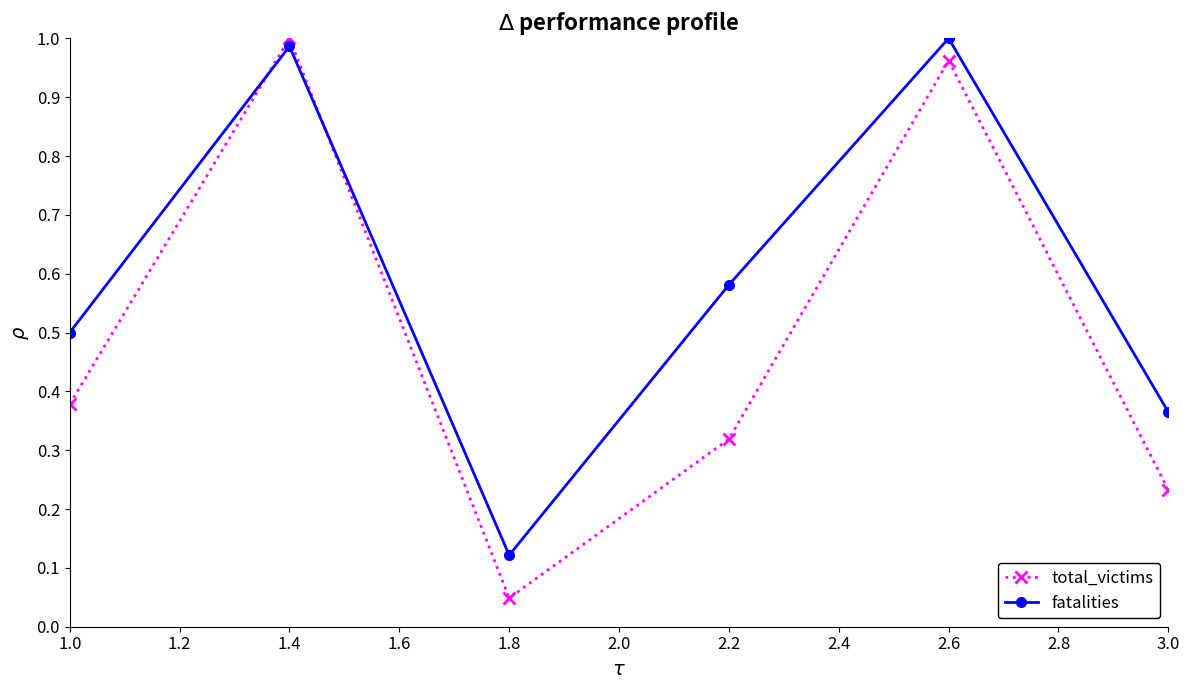

Which series has the largest range (max minus min)?

total_victims